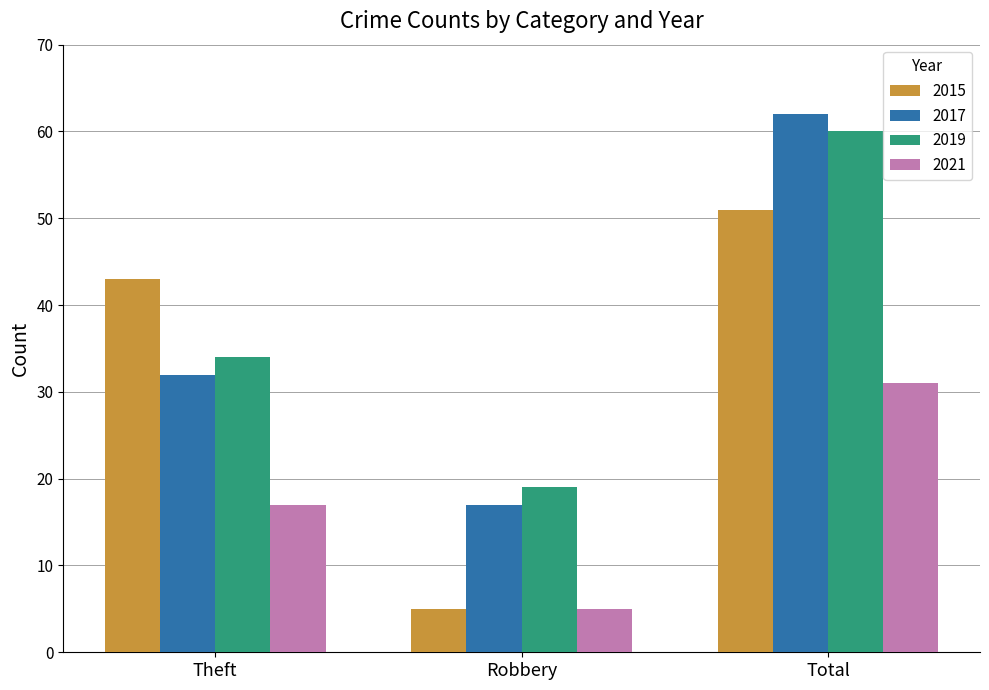

Is it true that 2015 equals 20 at Theft?

False